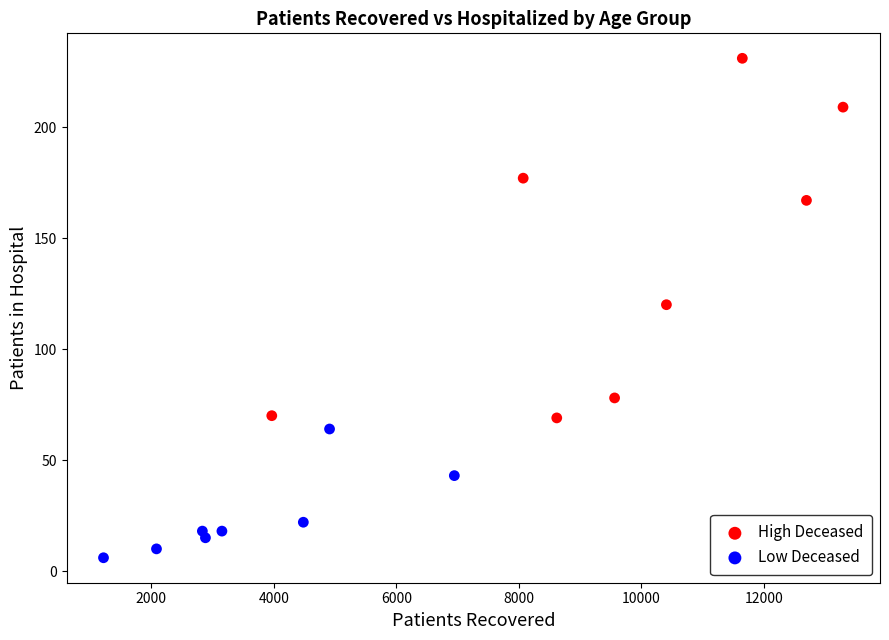

Which series contains the highest Y value?

High Deceased